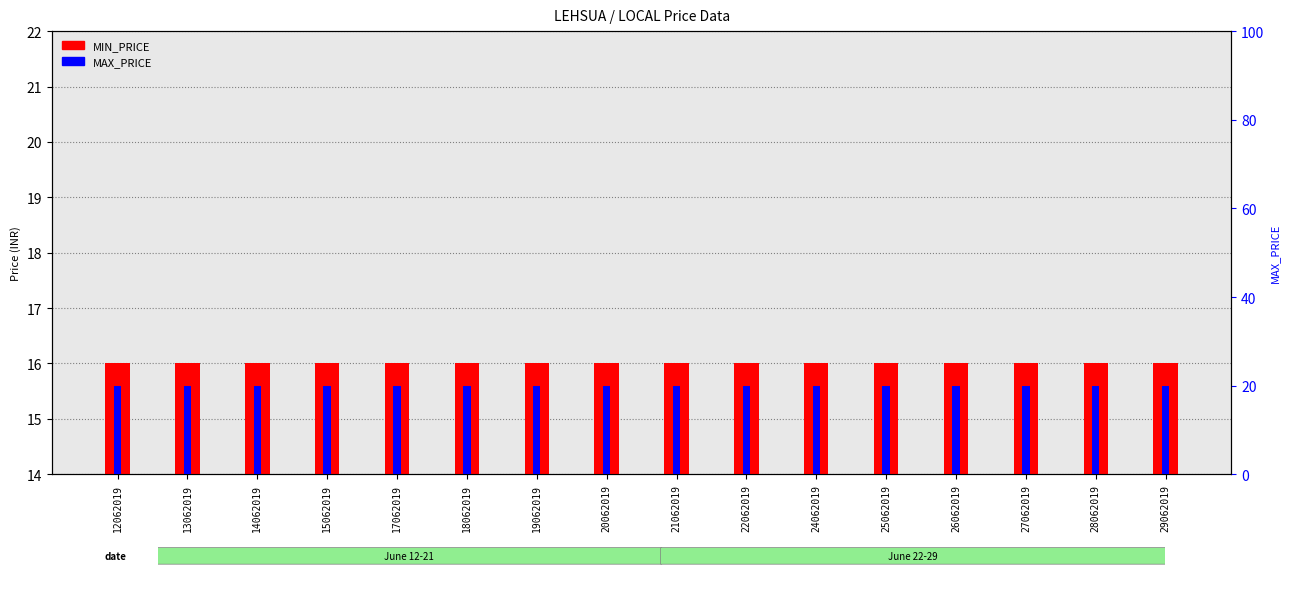

Reading left to right, transcribe all the data shown in this chart.

MIN_PRICE: 16	16	16	16	16	16	16	16	16	16	16	16	16	16	16	16
MAX_PRICE: 20	20	20	20	20	20	20	20	20	20	20	20	20	20	20	20